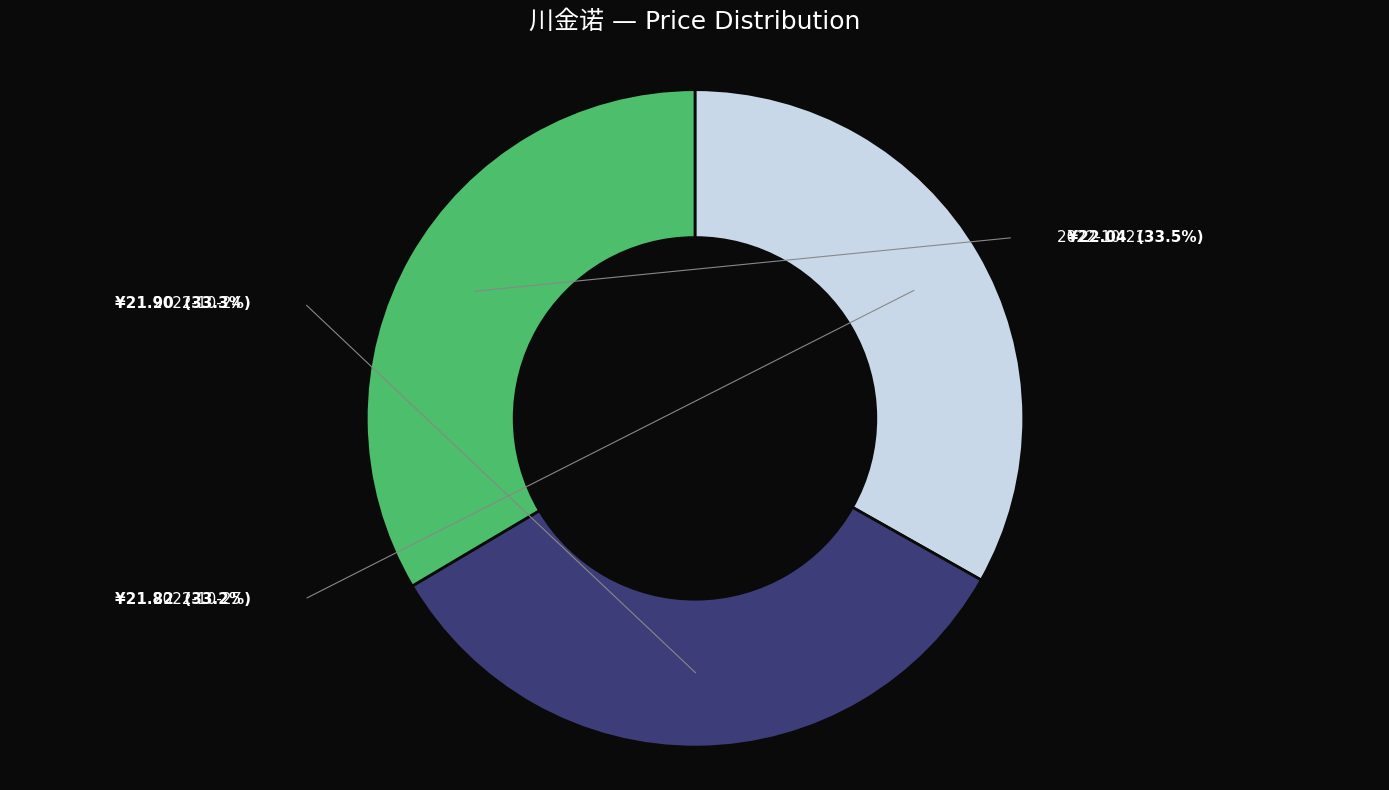

What is the change in value from 2022-10-25 to 2022-10-21?

+0.2